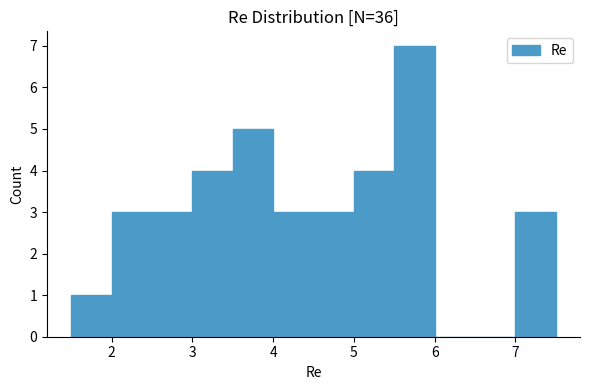

How tall is the bar that spans 4.0 to 4.5 on the x-axis? The values are not printed on the chart, so give them approximately, as read against the axis.

3